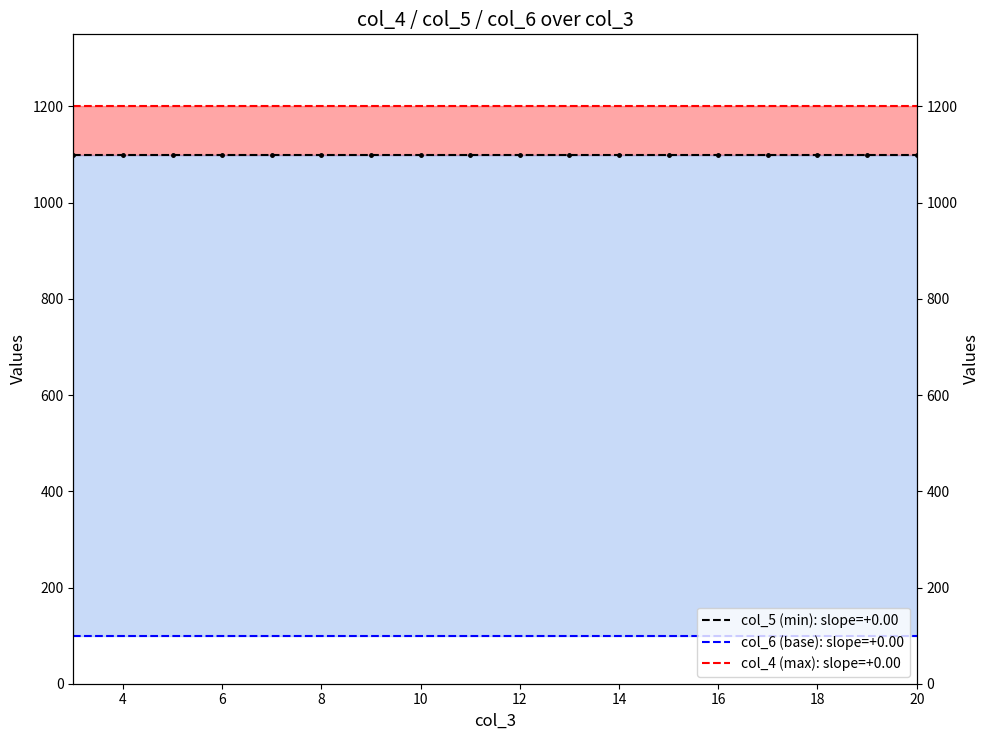

True or false: col_5 (min): slope=+0.00 has more than 0 points higher than both neighbors.

False